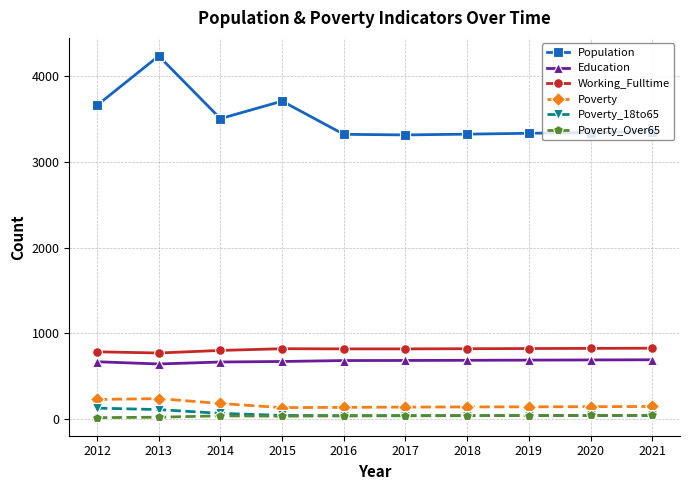

What is the average value of the Working_Fulltime series?

812